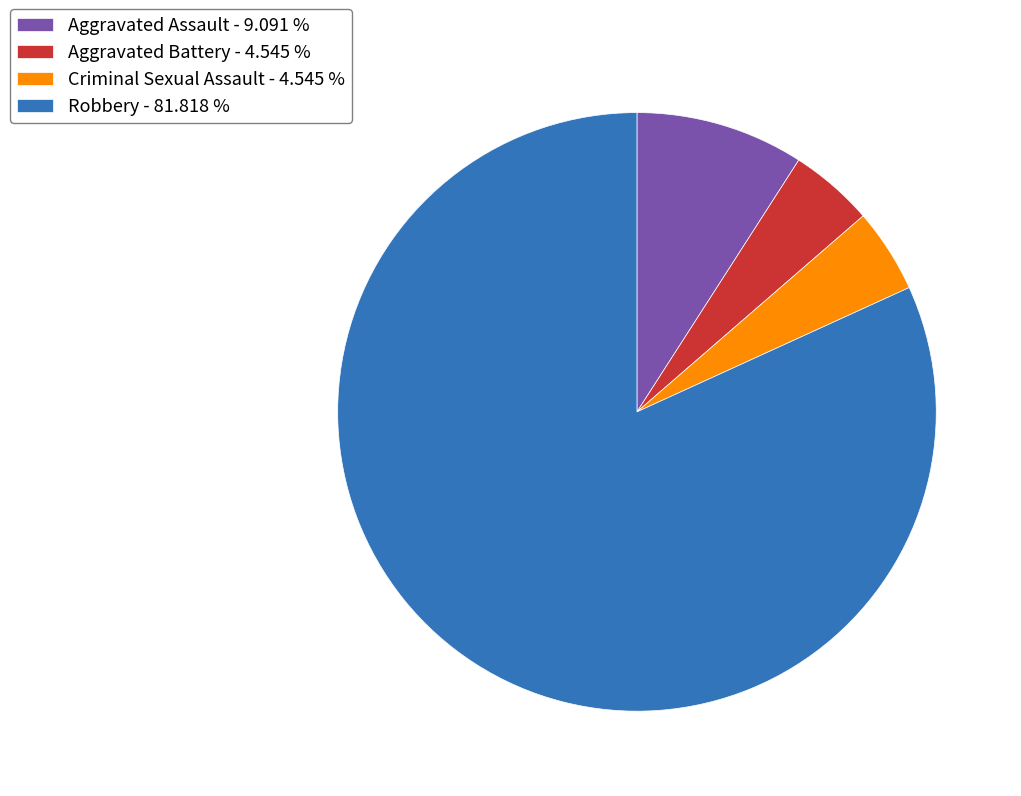

What is the largest slice in the pie chart?

Robbery